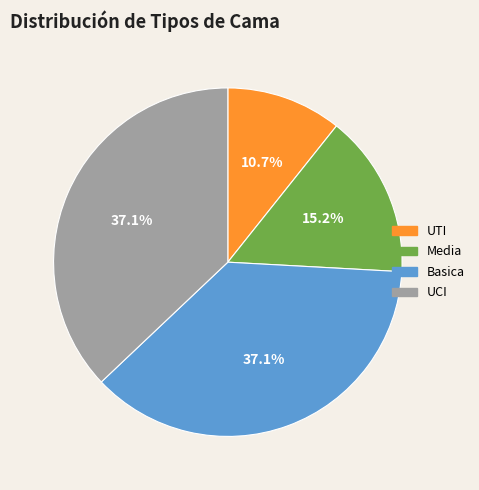

Does any single category account for the majority?

No